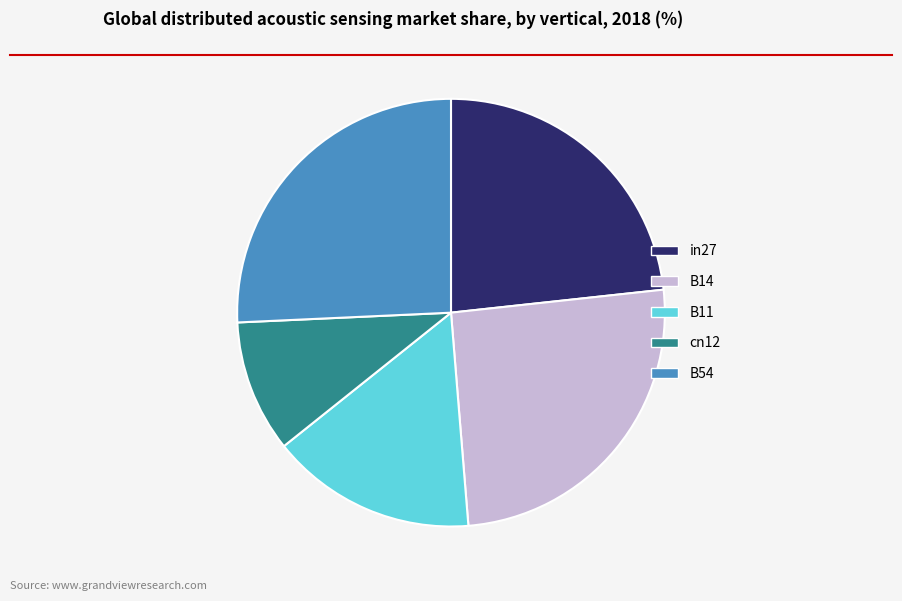

How many segments does this pie chart have?

5